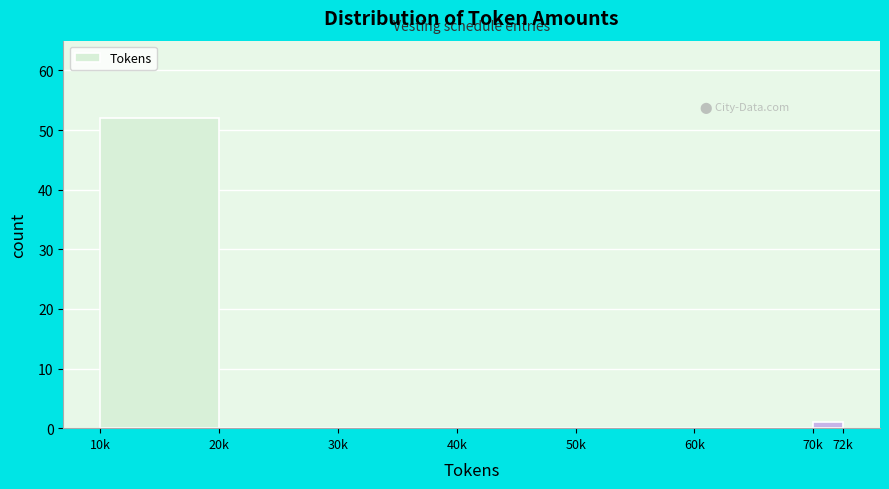

Reading left to right, what are all the values shown in this chart?

10k=52	20k=0	30k=0	40k=0	50k=0	60k=0	70k=1